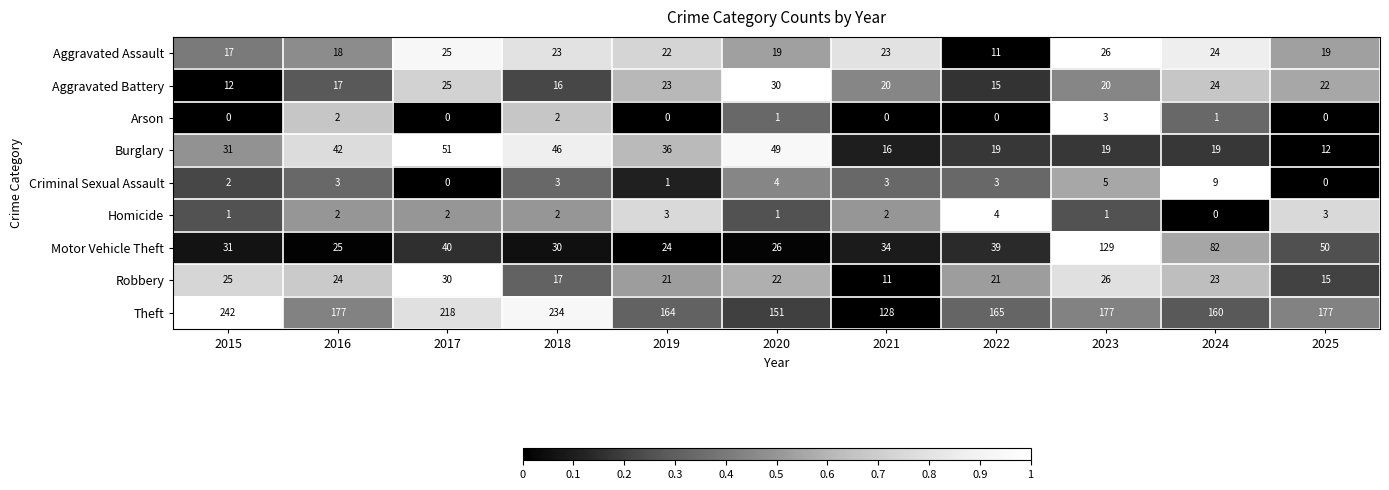

Which series changed the most between 2016 and 2017?

Theft